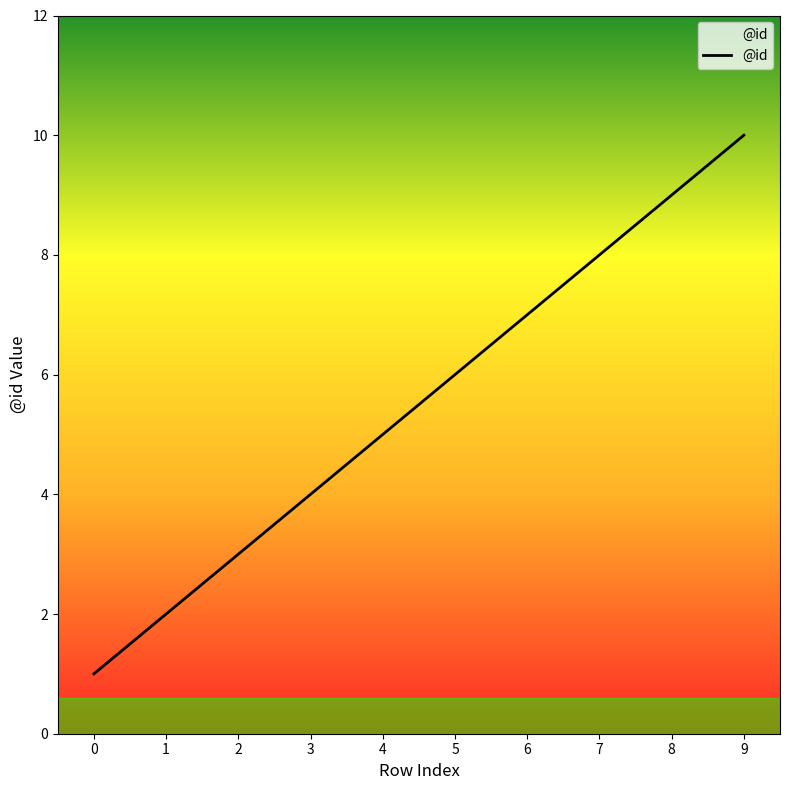

Reading left to right, extract all data points from this chart.

0=1	1=2	2=3	3=4	4=5	5=6	6=7	7=8	8=9	9=10